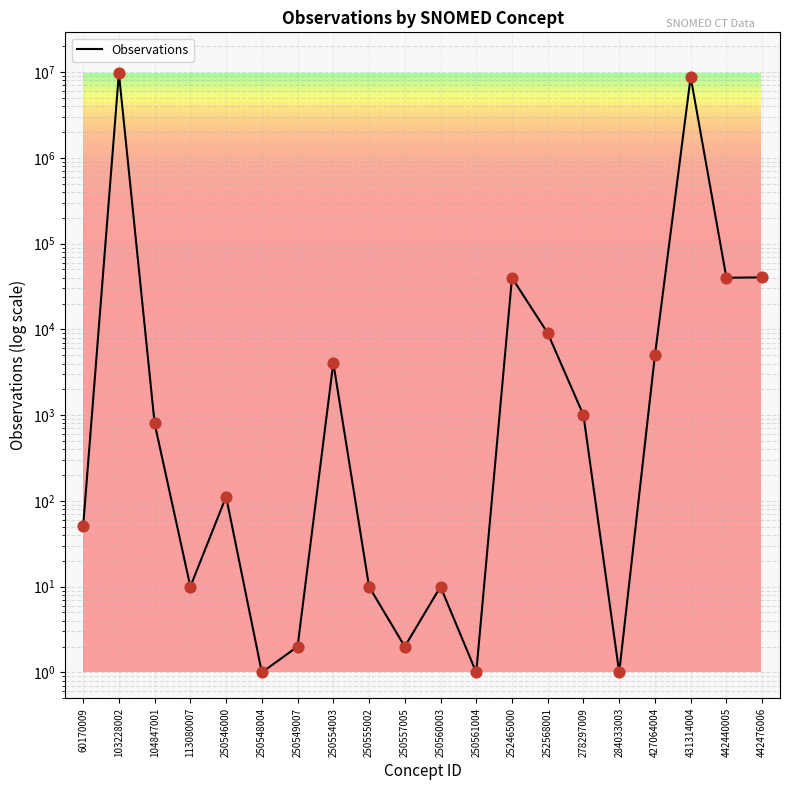

What is the change in value from 250546000 to 250561004?

-111